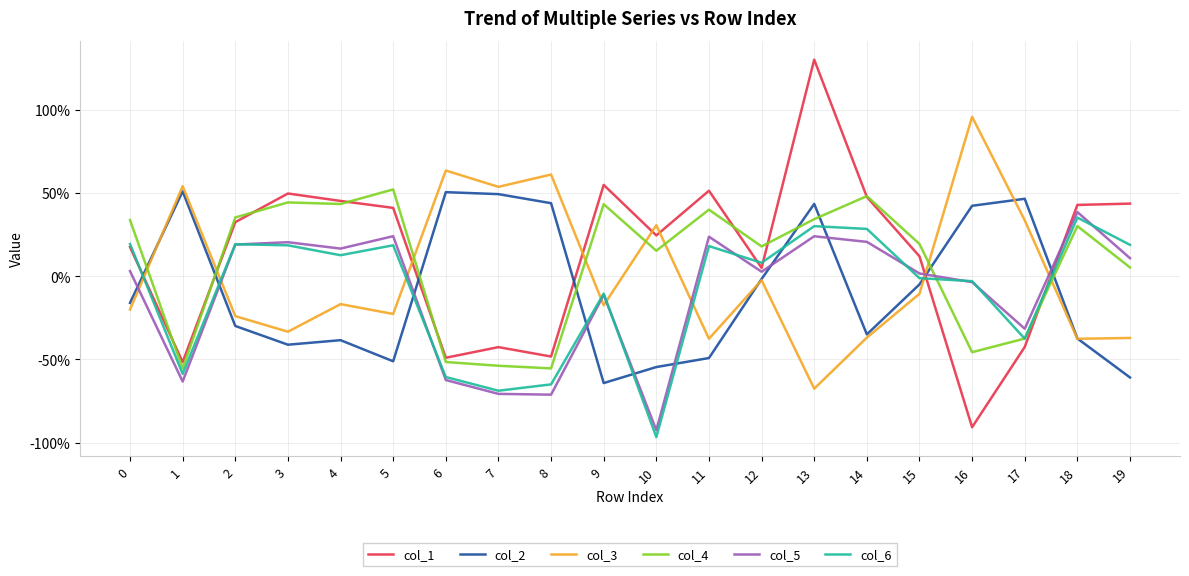

How many intersections are there between col_3 and col_4?

8